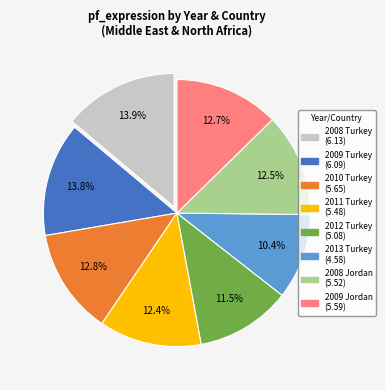

Is there a majority slice in this chart?

No